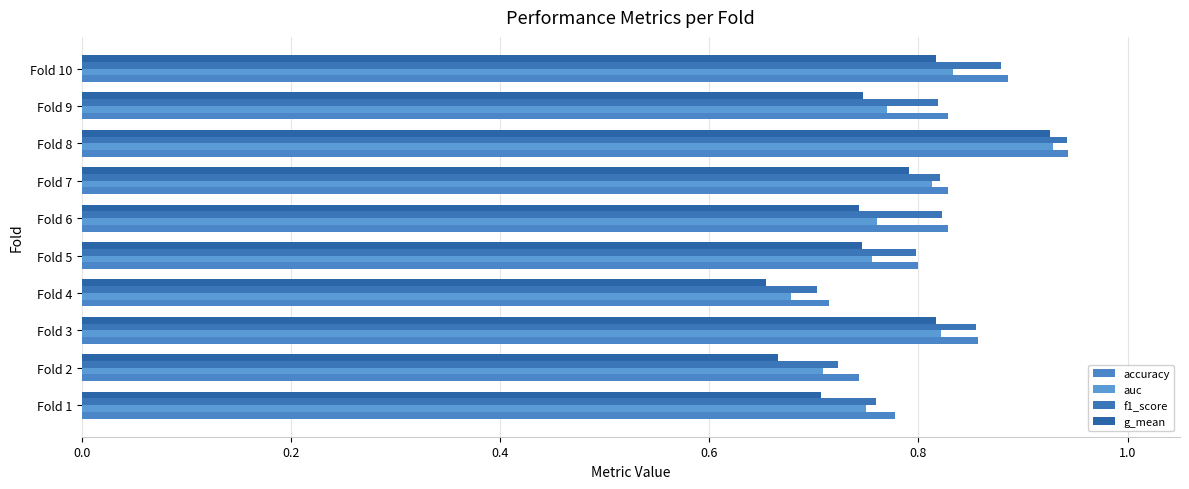

What is the label of the 1st bar from the right?

9